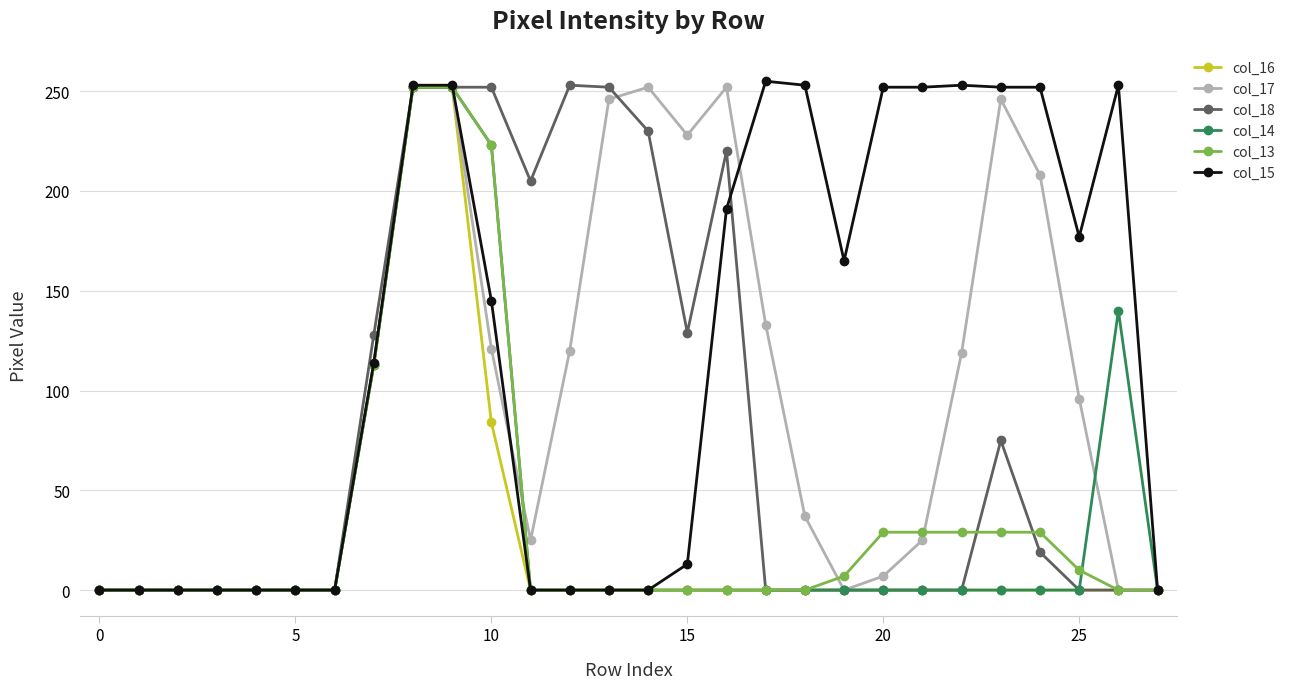

At how many categories does at least one series exceed 45?

20